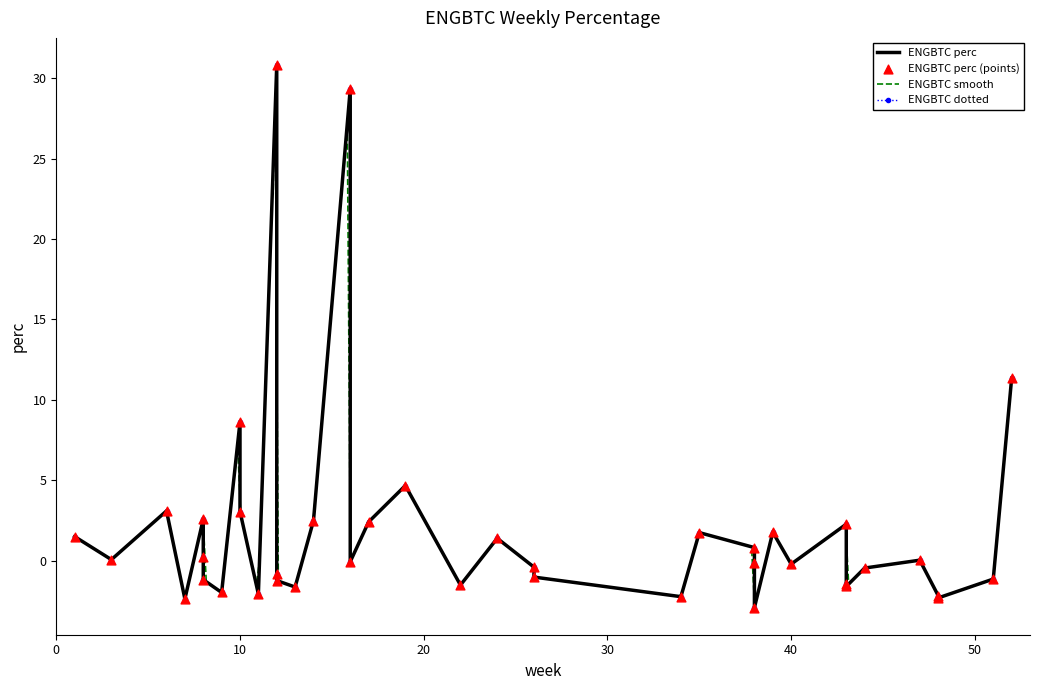

Which has a higher value, 17 or 22?

17